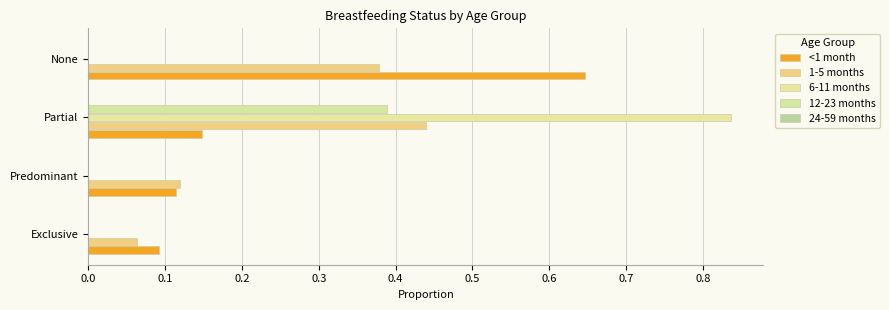

Count the number of categories in the chart.

4